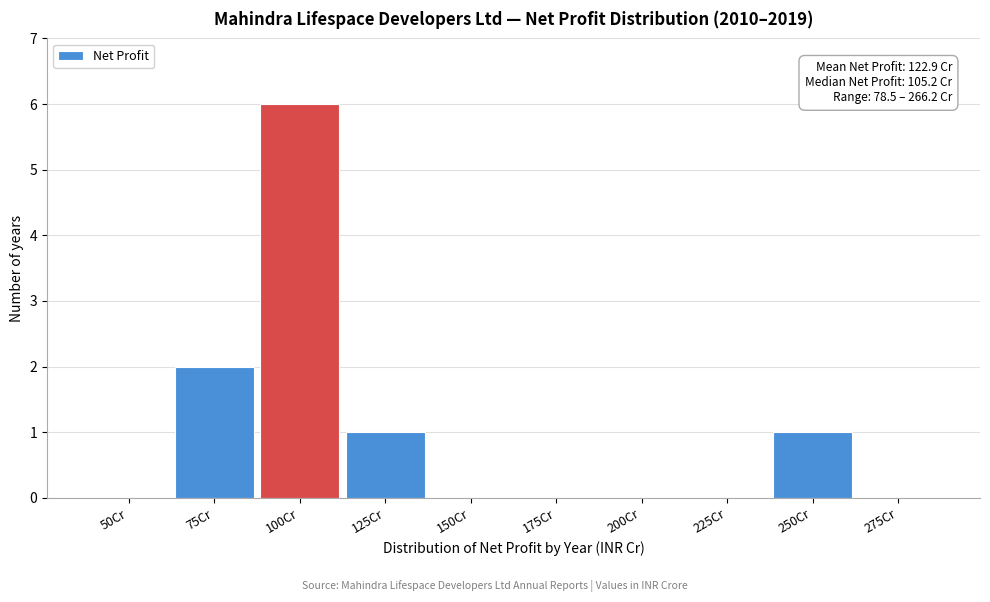

Reading left to right, list all the values displayed in this chart.

50Cr=0	75Cr=2	100Cr=6	125Cr=1	150Cr=0	175Cr=0	200Cr=0	225Cr=0	250Cr=1	275Cr=0